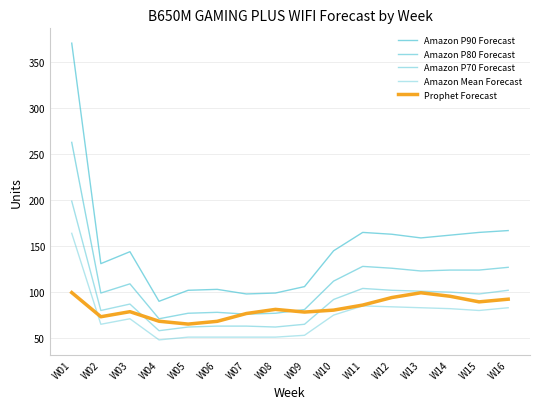

Does the chart display data point markers on the line(s)?

No